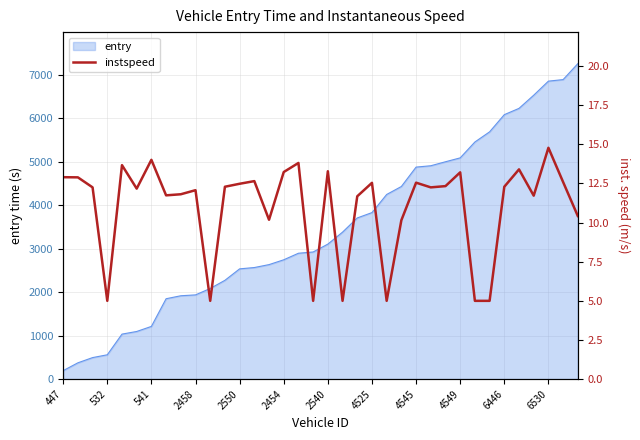

What is the sum of all values?

396.3